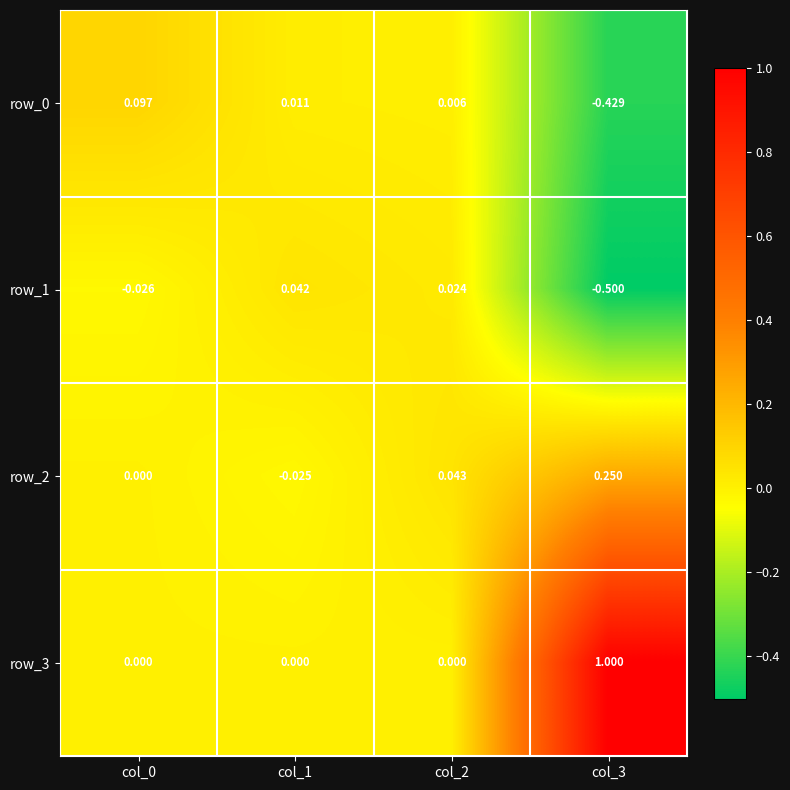

Which has a higher value, col_2 or col_1?

col_1